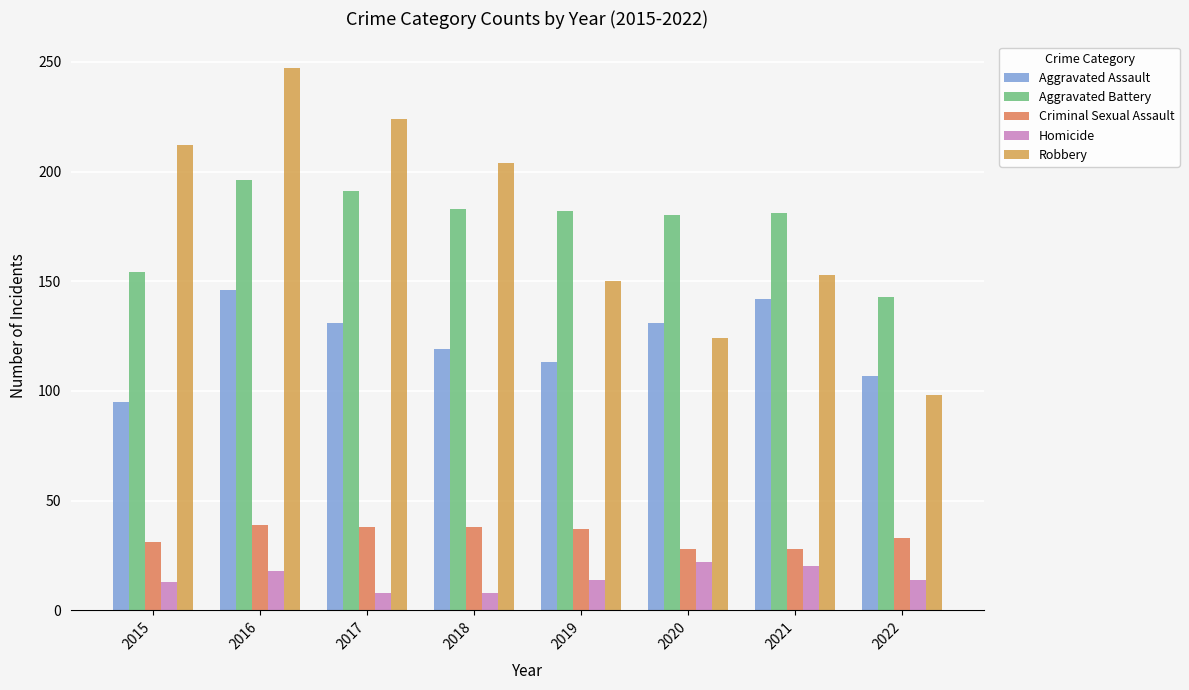

How many bars are there in each group?

5